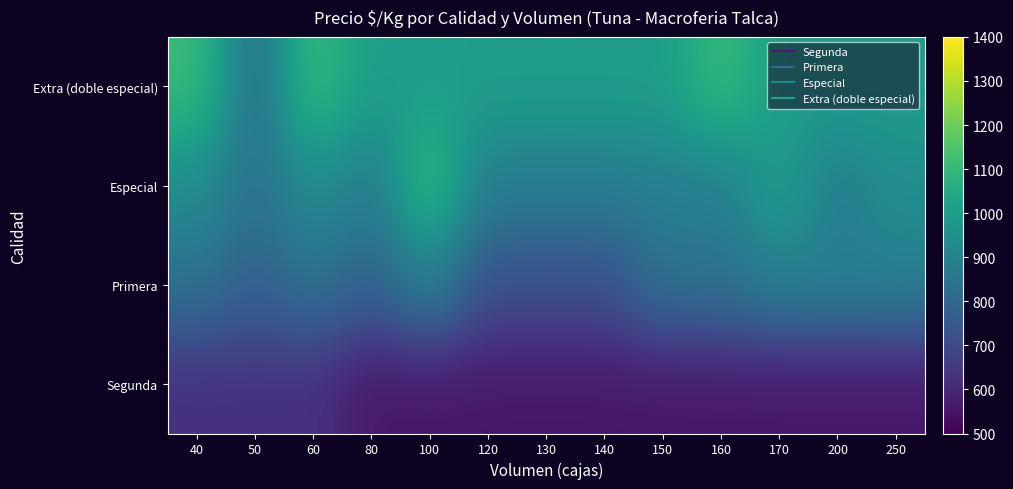

Which has a higher value, 120 or 170?

120